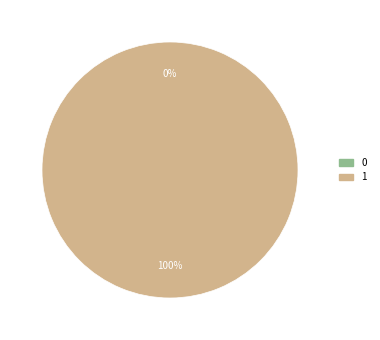

Is it true that 0 is 0% of the pie?

True